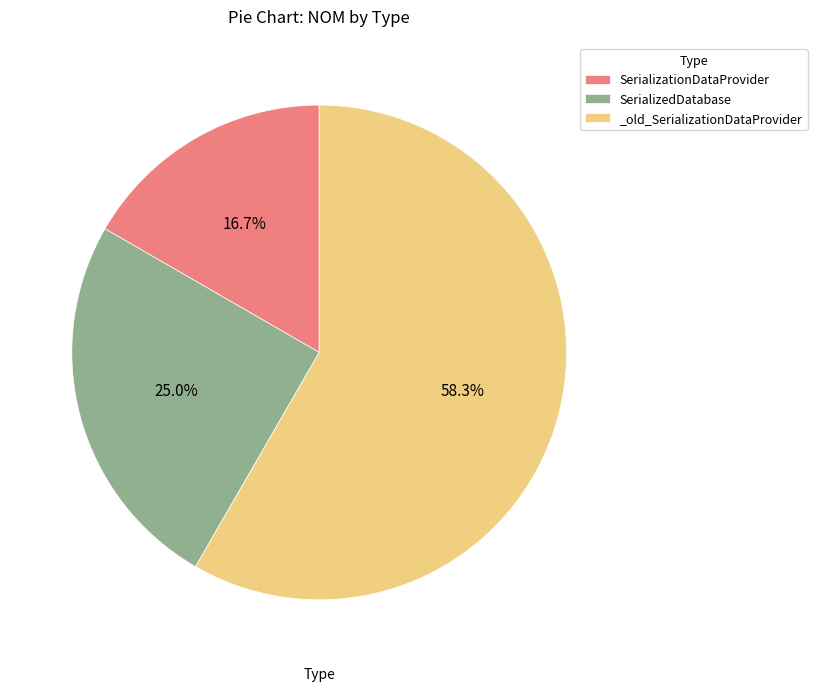

Which slice is the smallest?

SerializationDataProvider